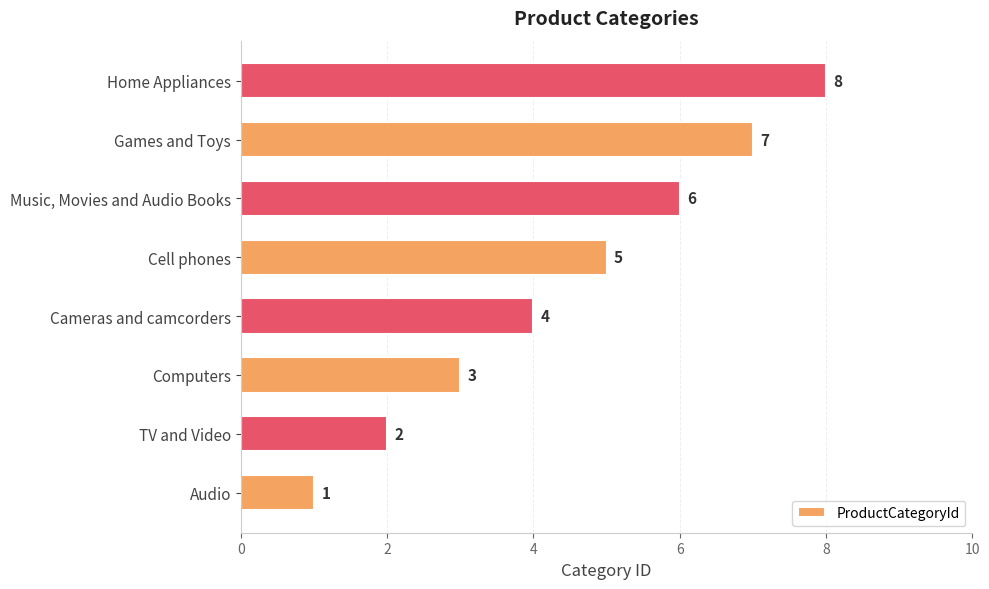

The chart shows a value of 1 at Audio. True or false?

True